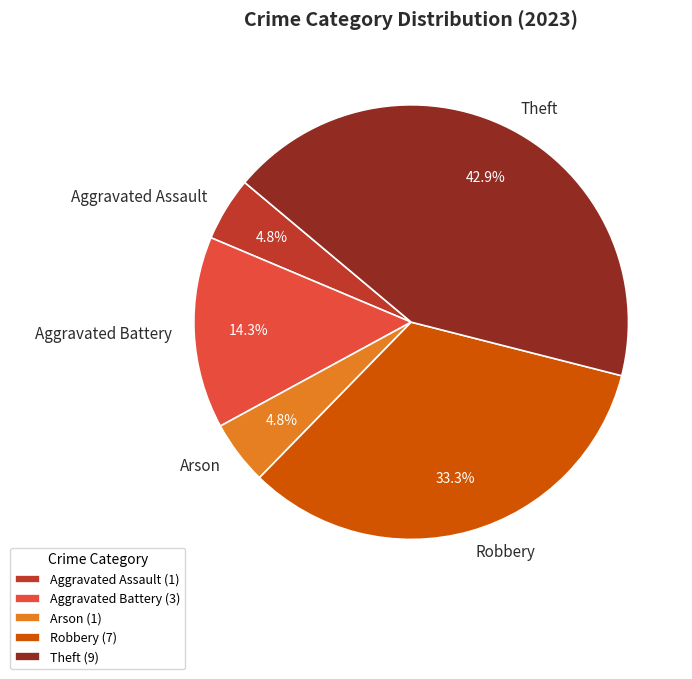

What portion of the pie excludes Arson?

95.2%